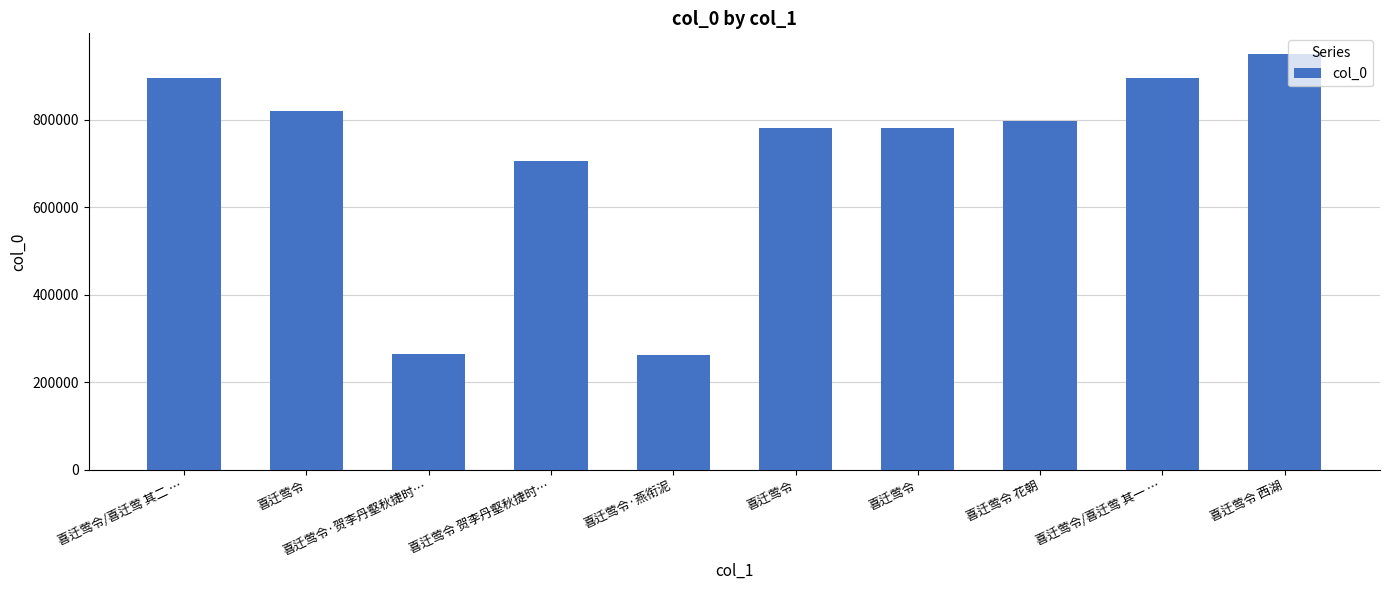

How many values are below 797281?

5